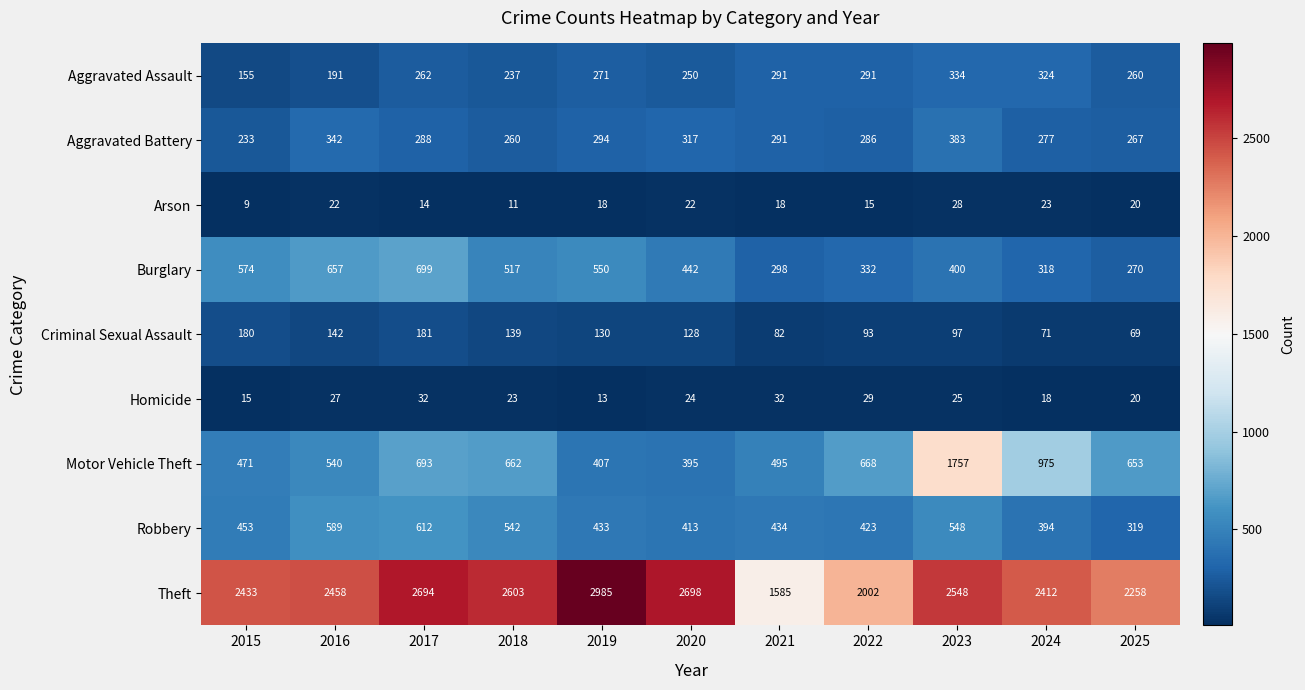

Is the value of Robbery at 2021 greater than the value of Criminal Sexual Assault at 2024?

Yes